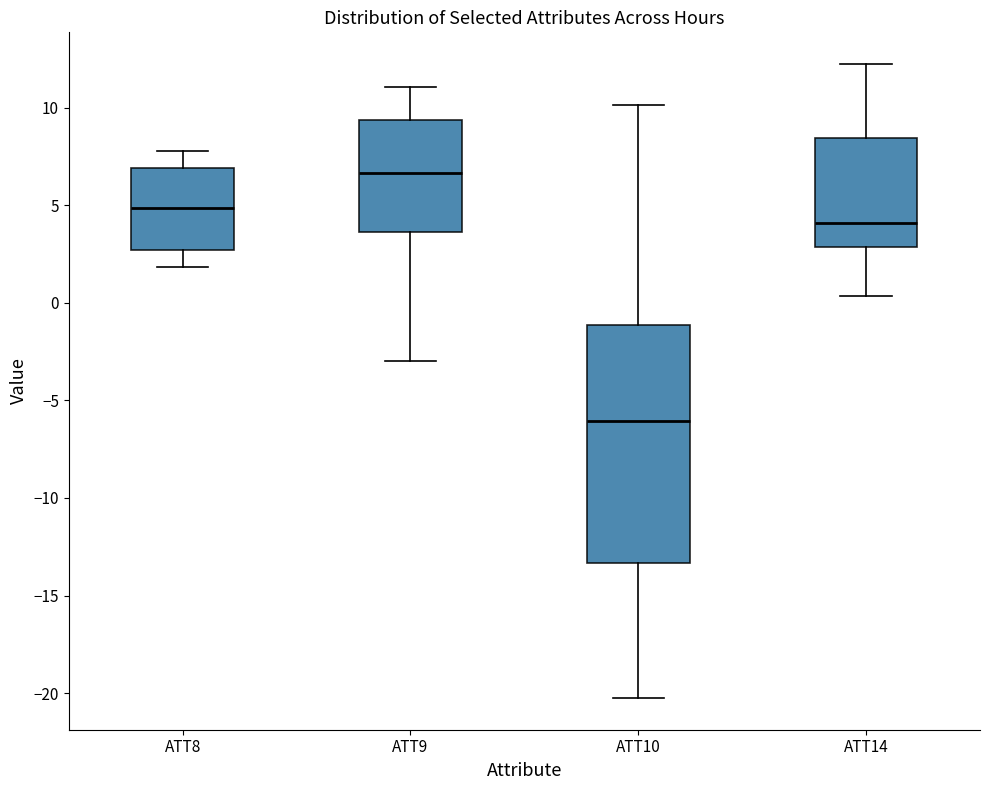

Where does the median line of the box for ATT10 sit on the y-axis? The values are not printed on the chart, so give them approximately, as read against the axis.

-6.0